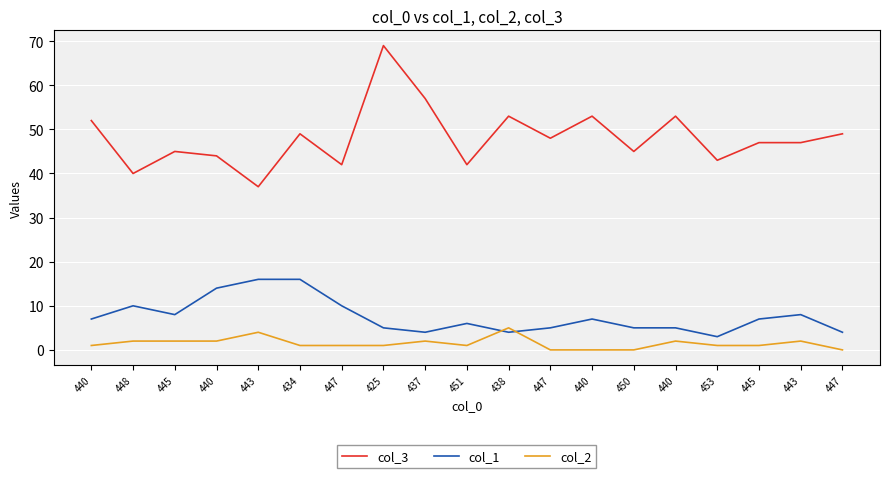

What are all the series names shown in the legend?

col_3, col_1, col_2